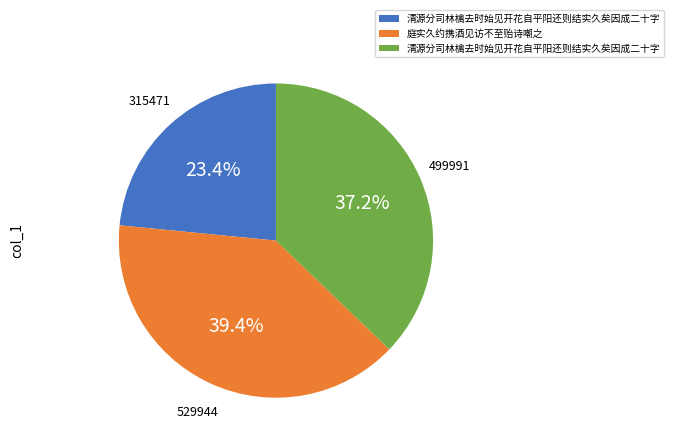

Is there a majority slice in this chart?

No